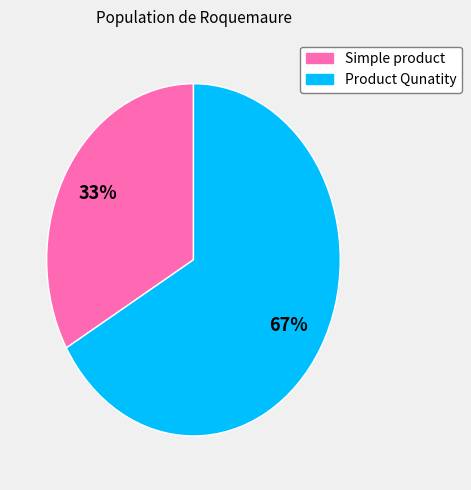

To the nearest percent, what percentage of the pie is Product Qunatity?

67%